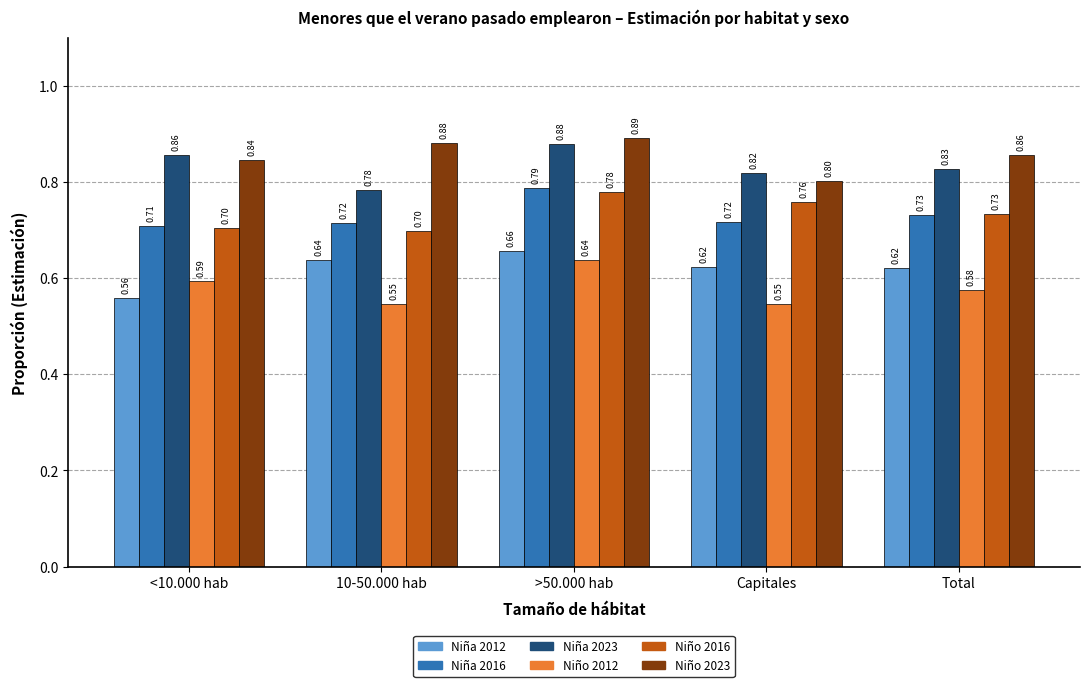

What are all the series names shown in the legend?

Niña 2012, Niña 2016, Niña 2023, Niño 2012, Niño 2016, Niño 2023